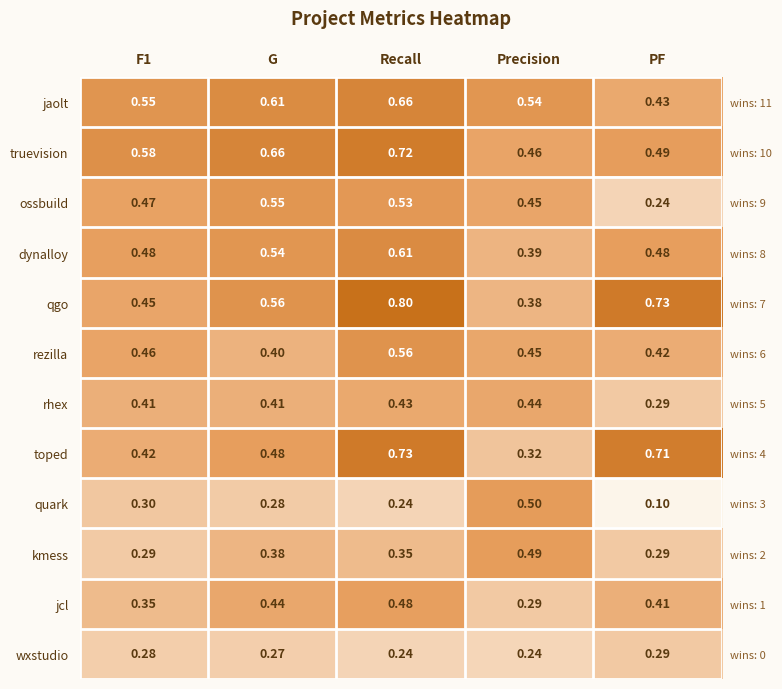

What is the total value across all series at F1?

5.0